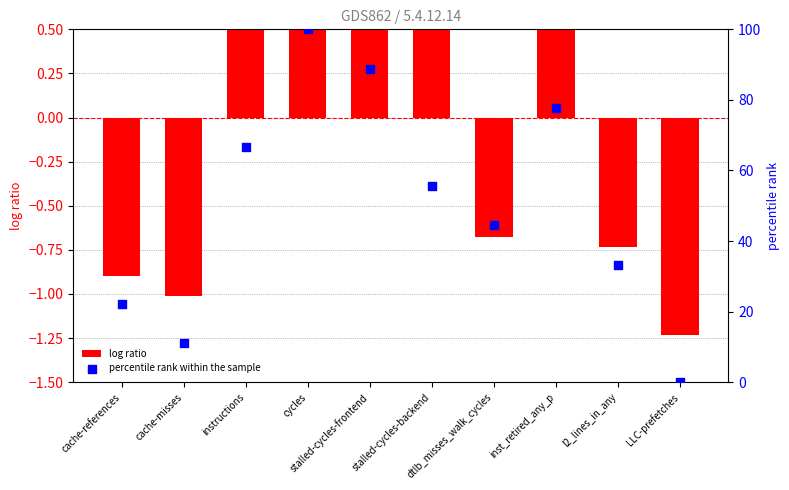

At how many categories does at least one series exceed 27?

7